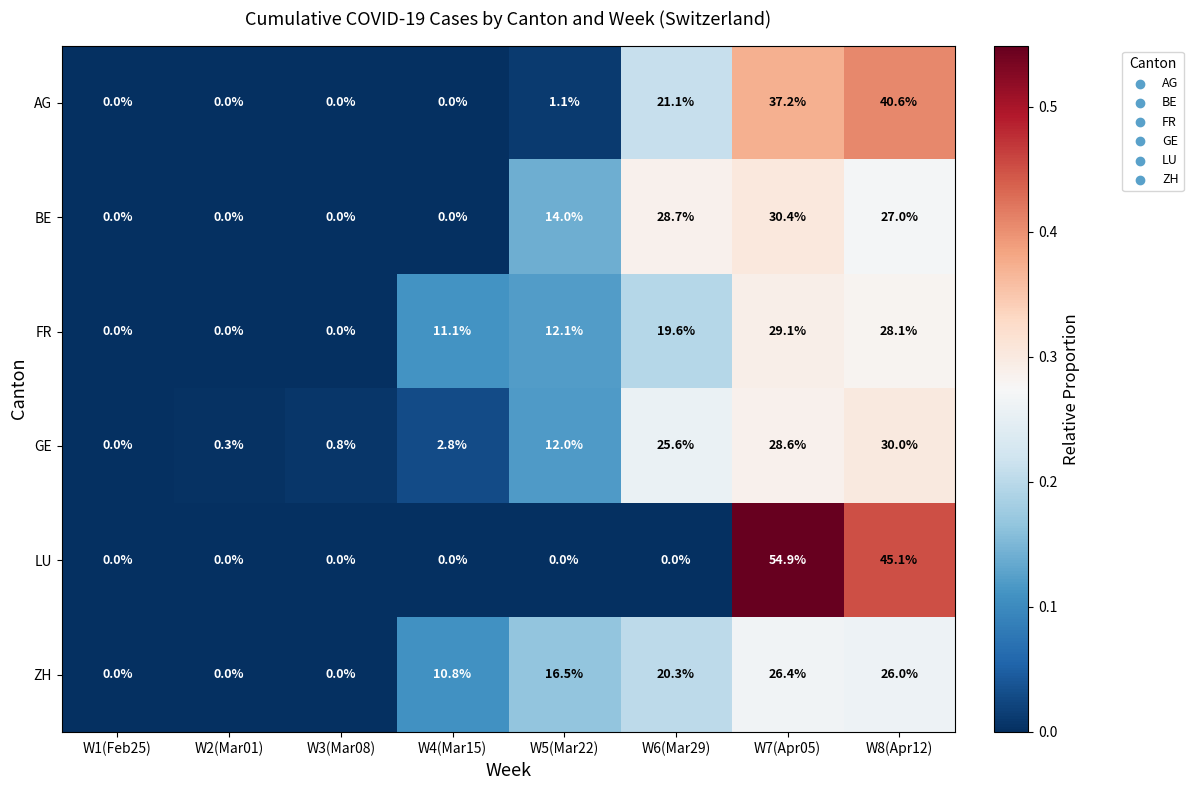

What is the sum of the AG values at W4(Mar15) and W8(Apr12)?

40.6